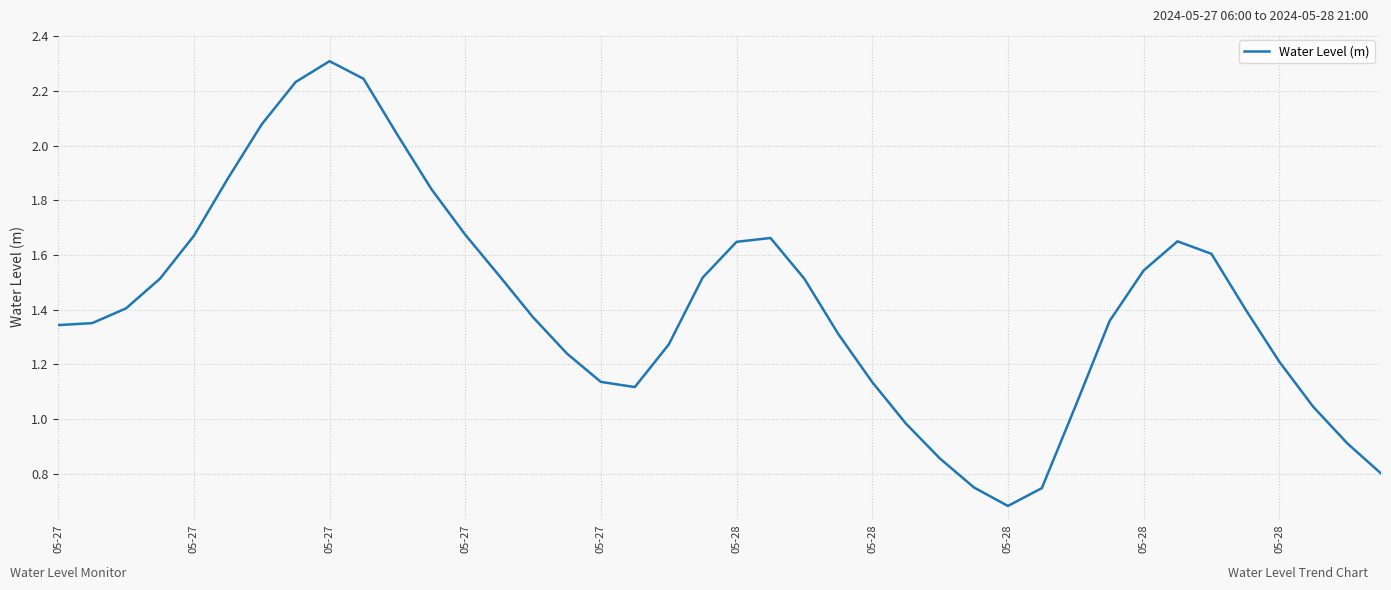

What is the maximum value shown in the chart?

2.3